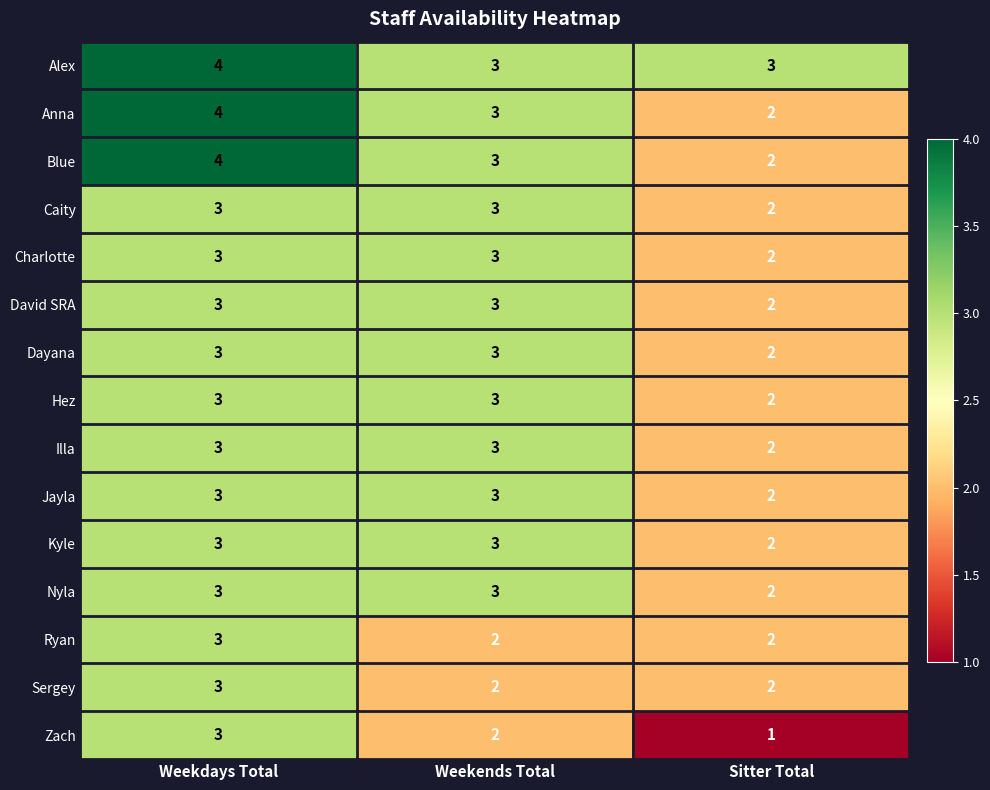

The Anna series shows 1 at Sitter Total. True or false?

False